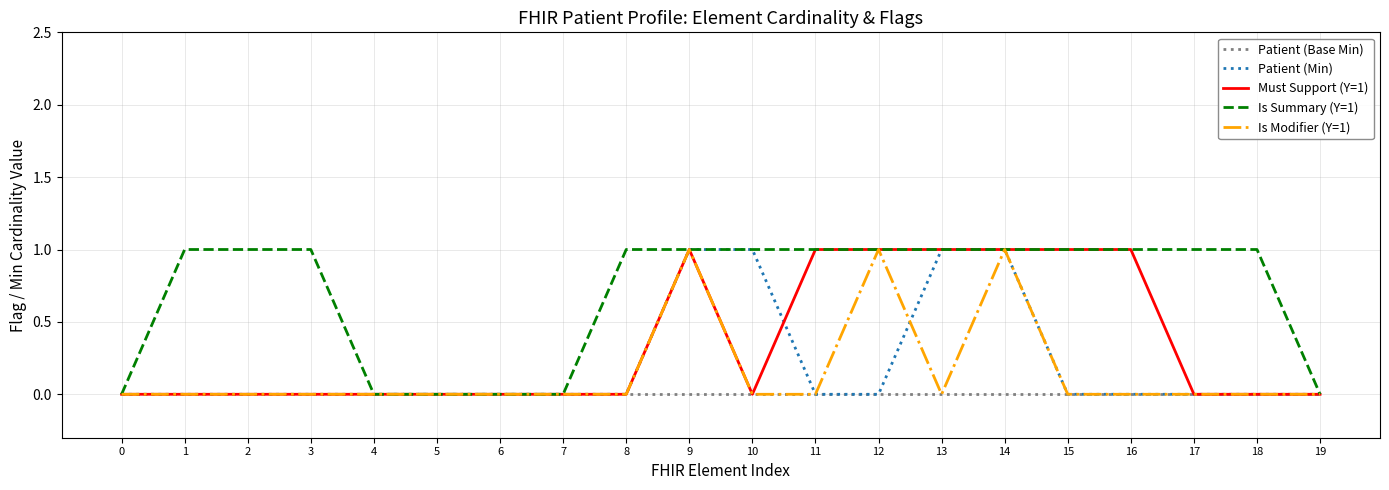

Which series has the largest total across all categories?

Is Summary (Y=1)